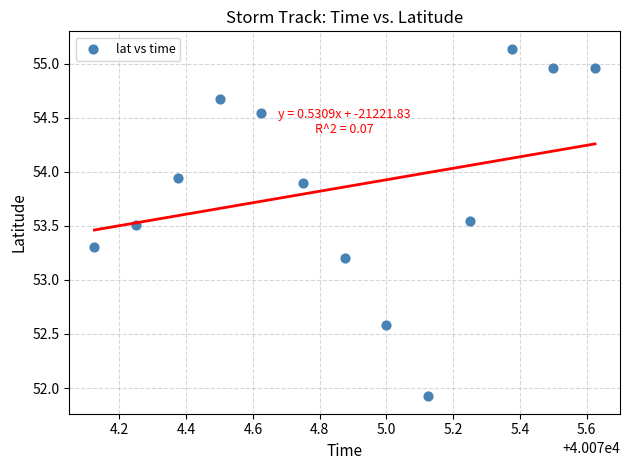

What is the range of X values (max minus min)?

1.5